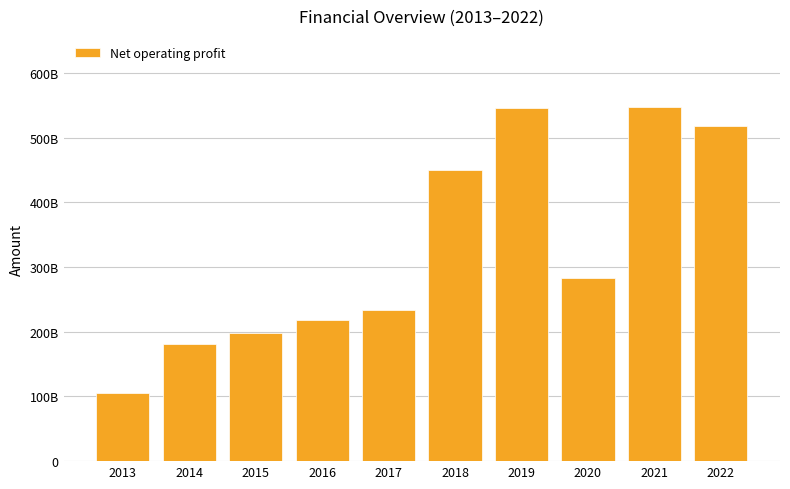

What is the difference between the maximum and minimum values?

441837717954